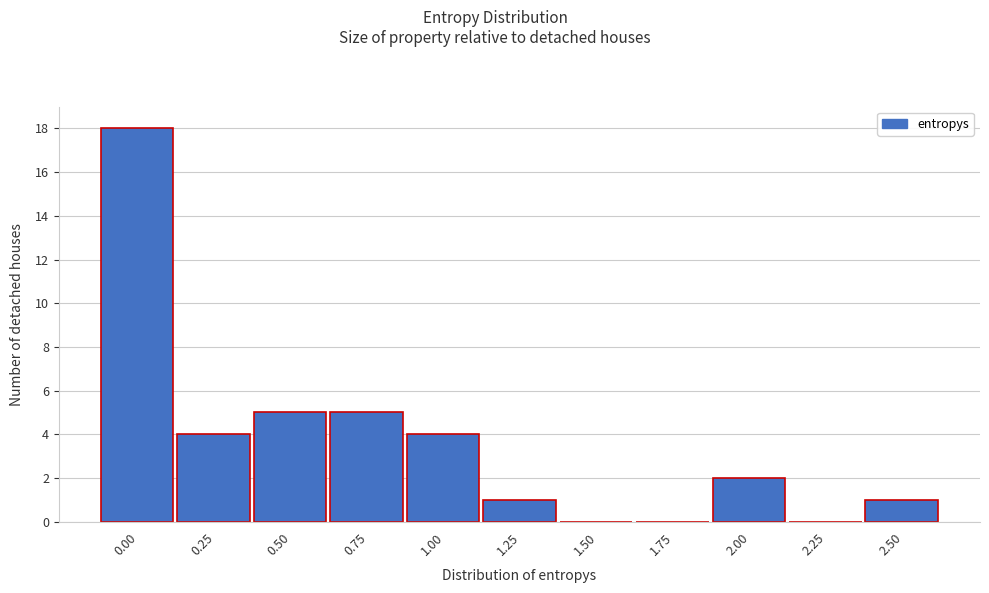

Reading right to left, what are all the values shown in this chart?

2.50=1	2.25=0	2.00=2	1.75=0	1.50=0	1.25=1	1.00=4	0.75=5	0.50=5	0.25=4	0.00=18